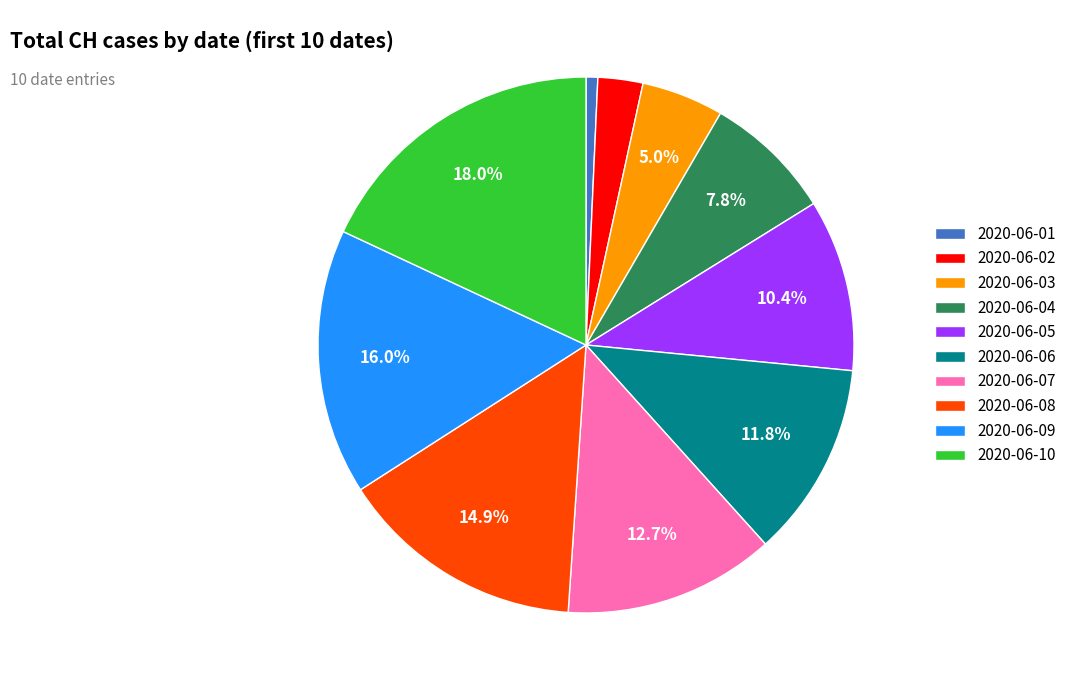

What percentage is the 2020-06-04 slice, to the nearest percent?

8%